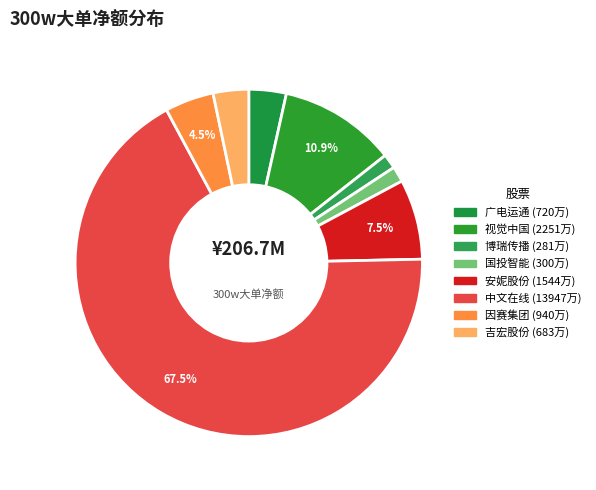

Is there any slice that represents more than half of the pie?

Yes